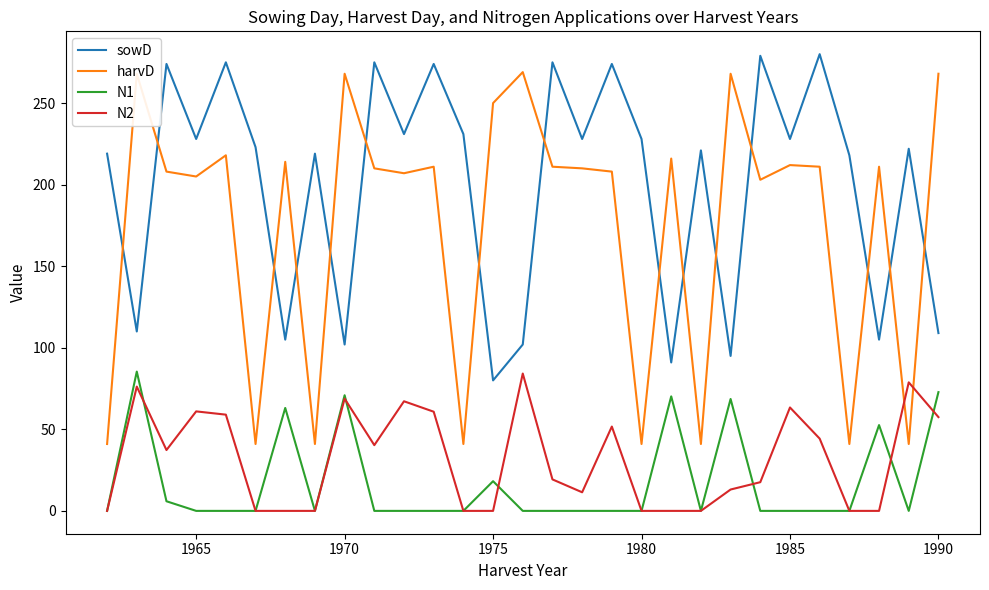

Which series has the widest spread of values?

harvD